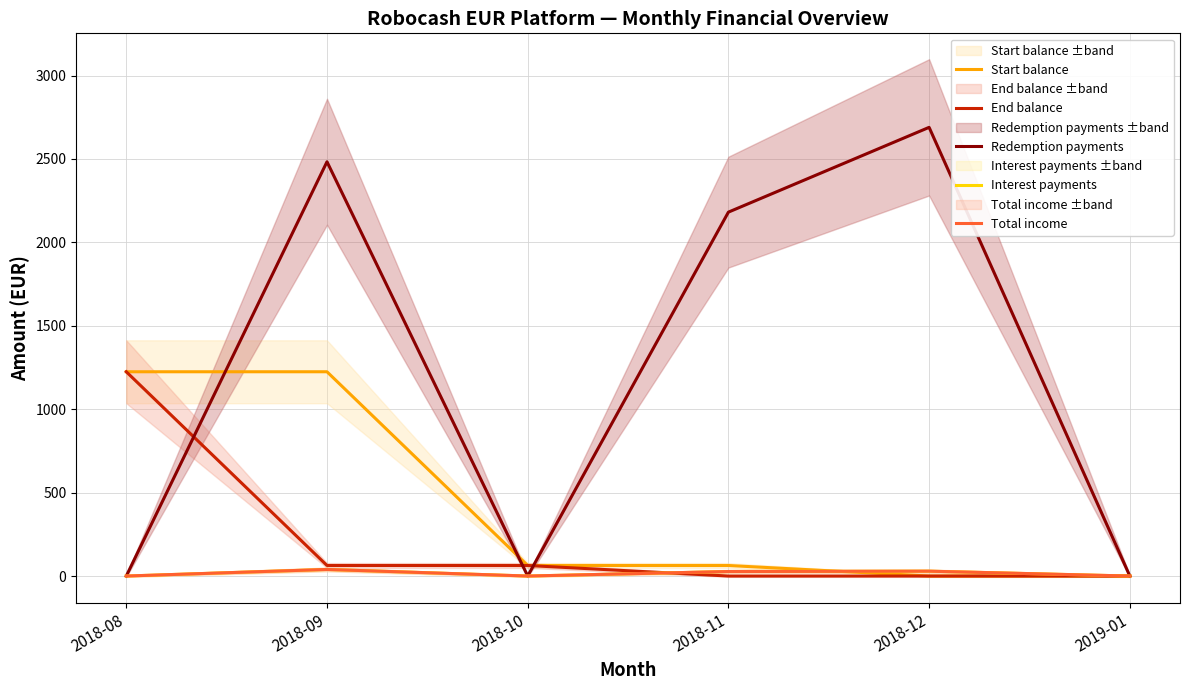

What is the sum of the Interest payments values at 2018-12 and 2018-10?

29.1